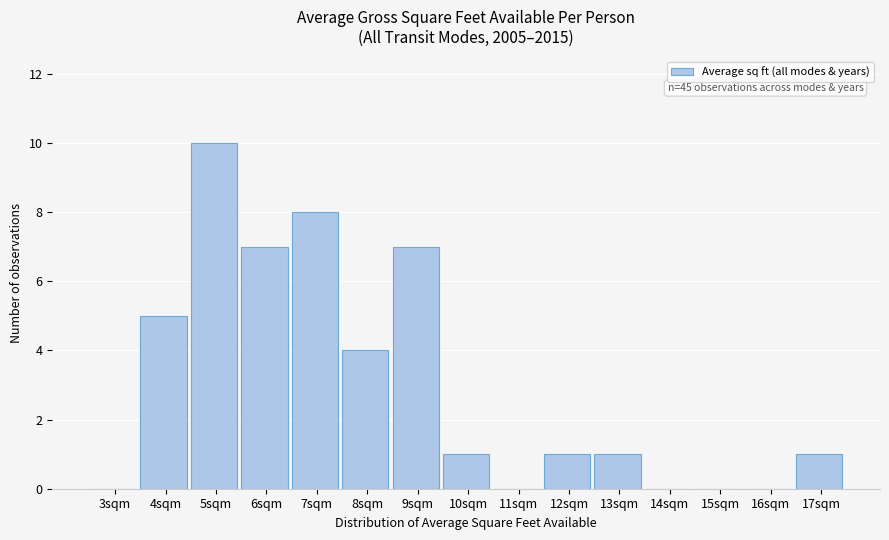

Reading left to right, list all the values displayed in this chart.

3sqm=0	4sqm=5	5sqm=10	6sqm=7	7sqm=8	8sqm=4	9sqm=7	10sqm=1	11sqm=0	12sqm=1	13sqm=1	14sqm=0	15sqm=0	16sqm=0	17sqm=1